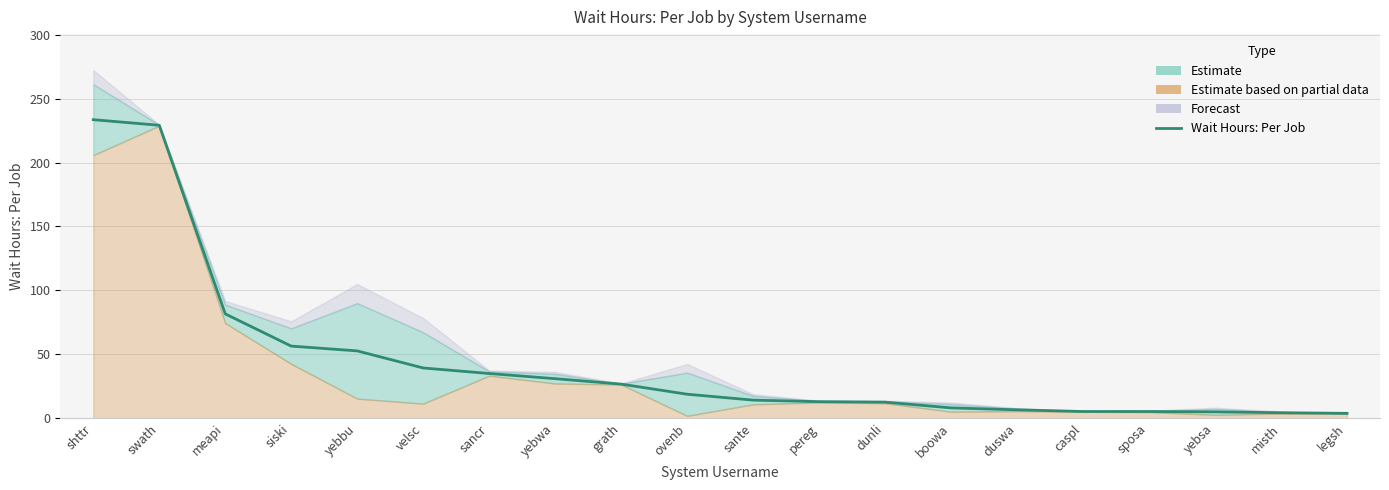

The chart shows a value of 31.0 at yebwa. True or false?

True